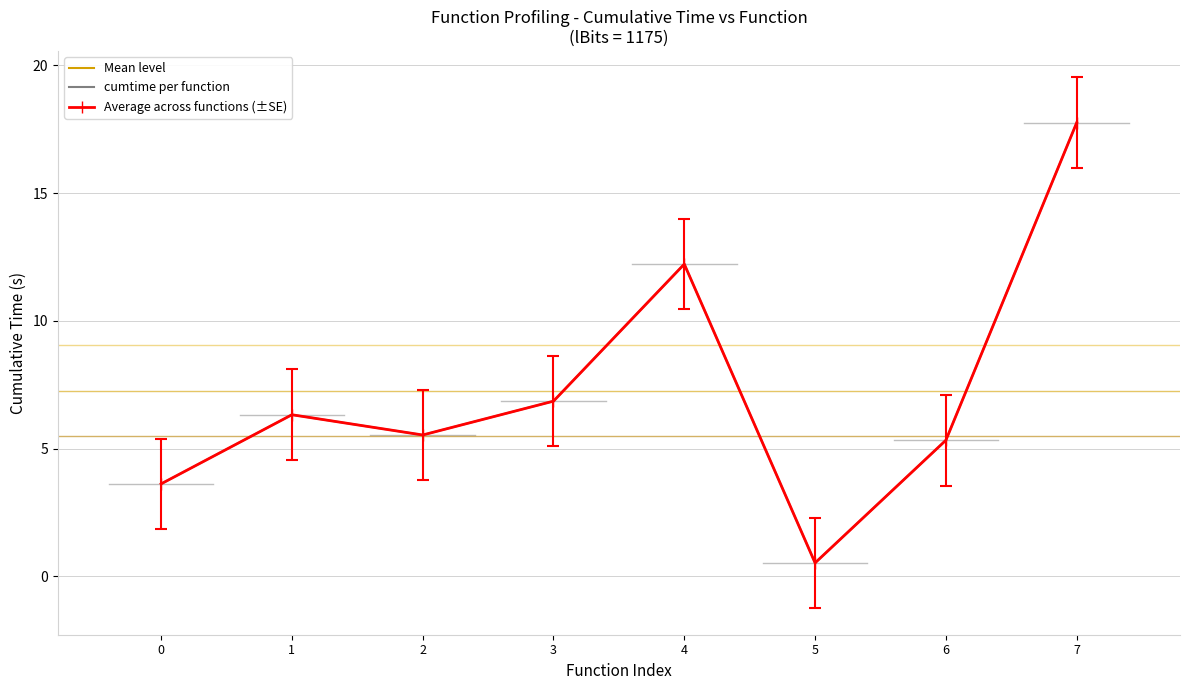

Is this an area chart (filled region under the line)?

No